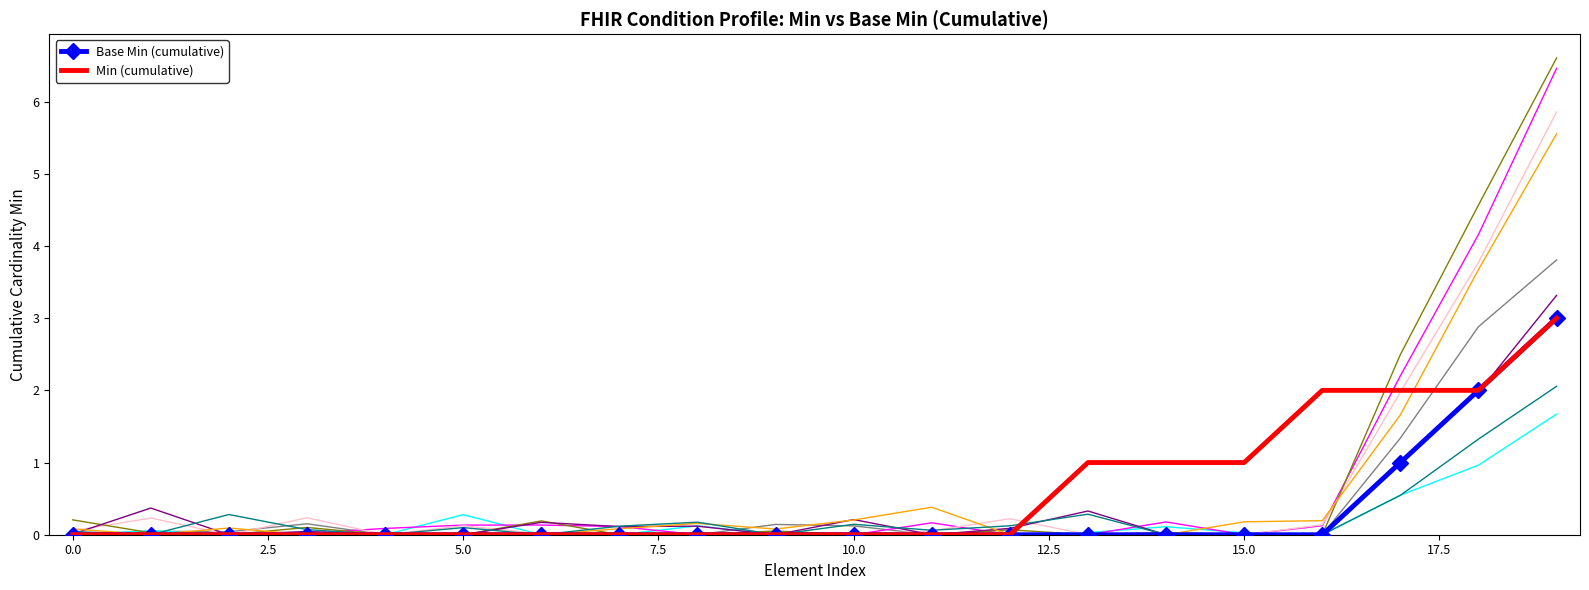

The Base Min (cumulative) series shows 2 at 17.5. True or false?

False